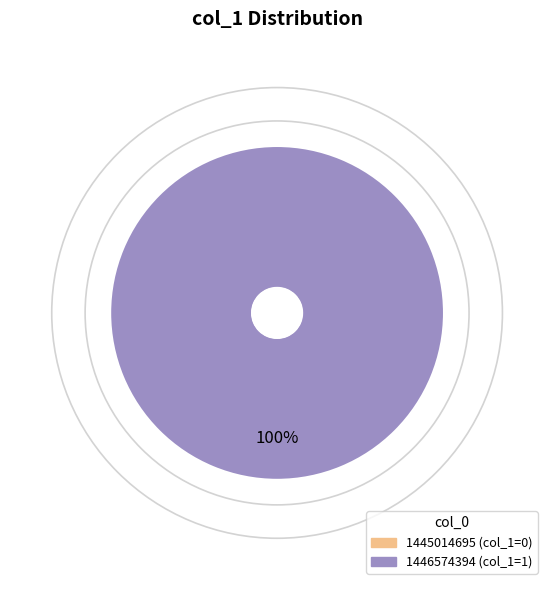

To the nearest percent, what is the average slice percentage?

50%